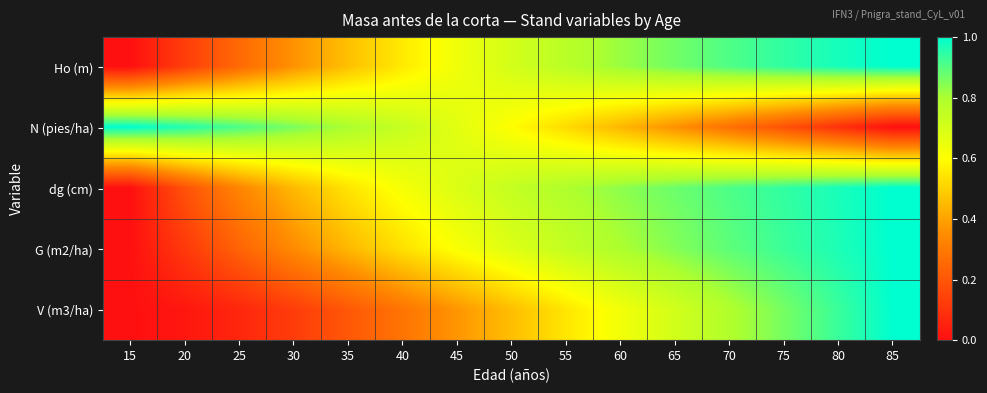

Rank the series by their maximum value, from highest to lowest.

Ho (m), N (pies/ha), dg (cm), G (m2/ha), V (m3/ha)